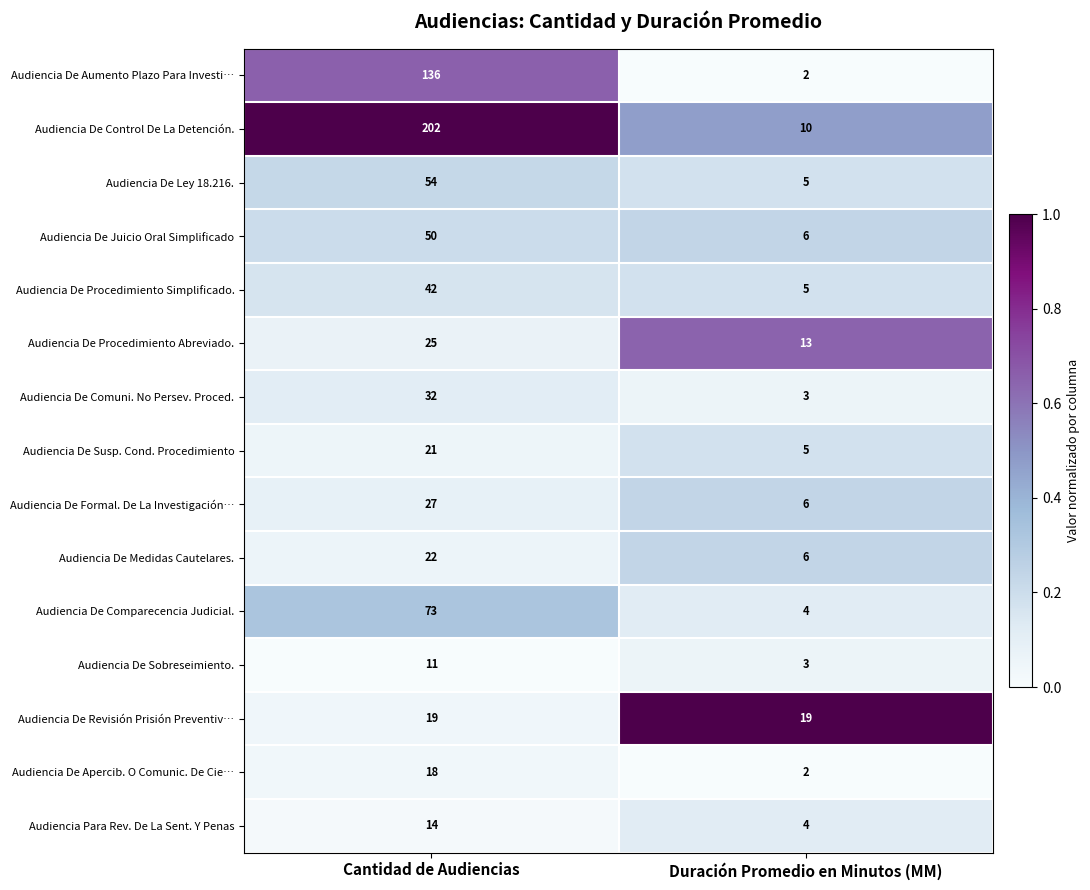

Count the number of data series in this chart.

15